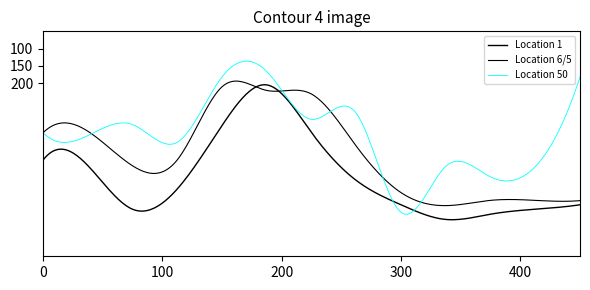

Reading left to right, what are all the values shown in this chart?

Location 1: 408	427	585	512	283	136	308	481	569	622	603	585	569
Location 6/5: 324	318	443	422	158	171	184	372	540	587	568	568	569
Location 50: 353	364	324	388	152	132	305	283	641	475	513	476	152